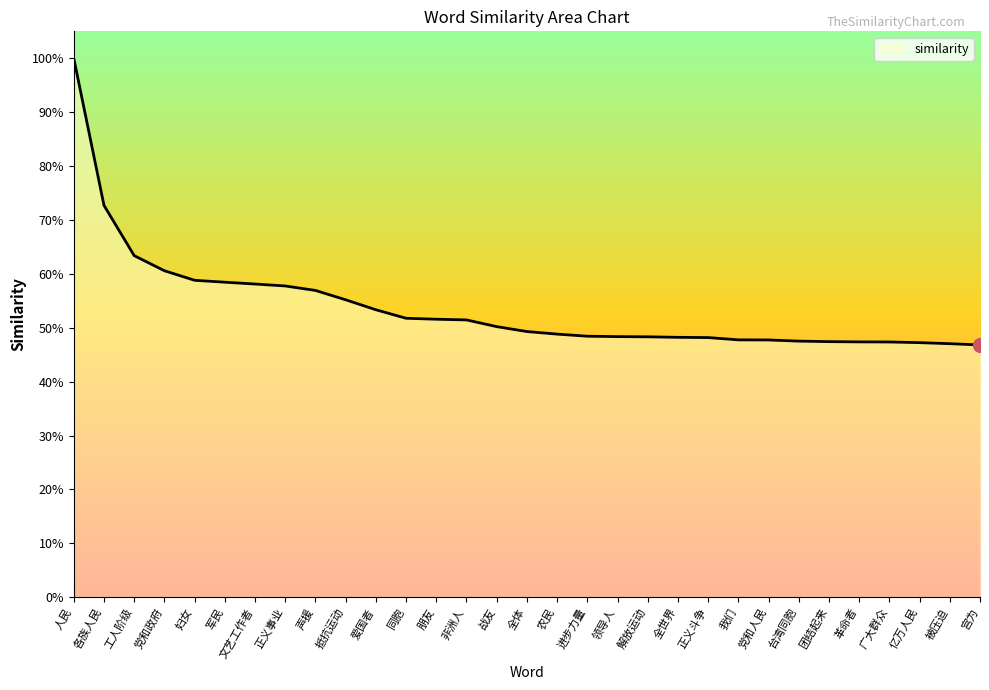

Does the chart display data point markers on the line(s)?

No